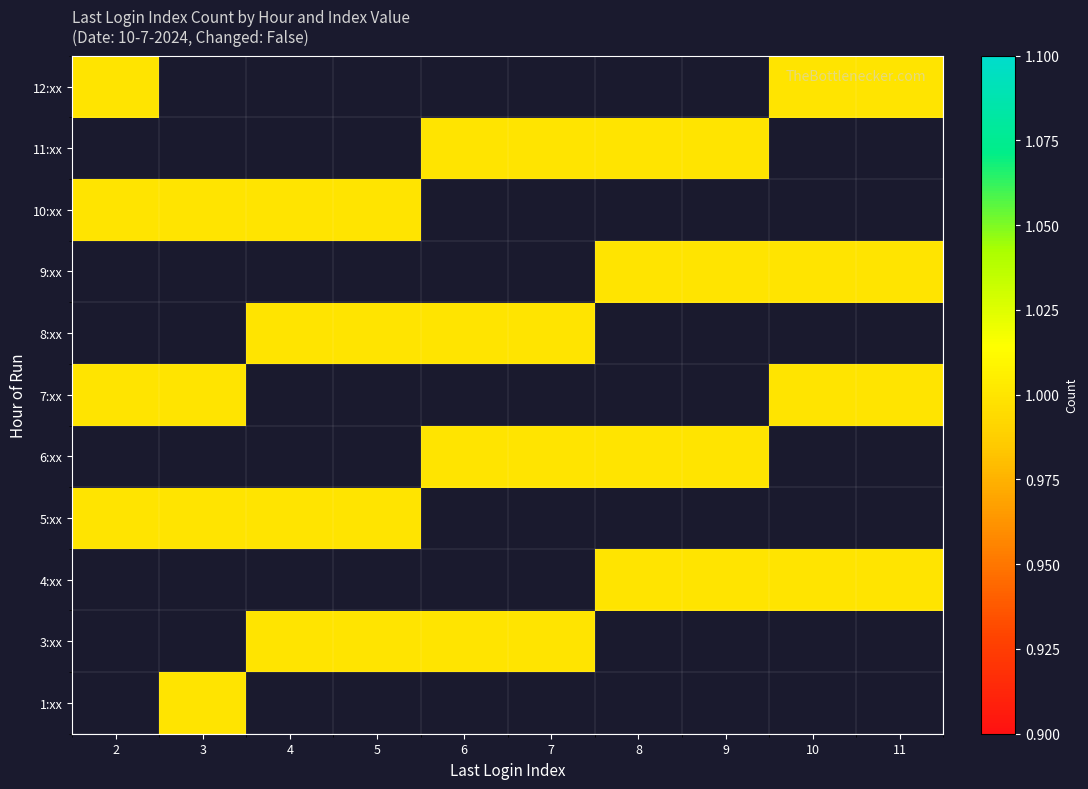

Which has a higher value, 4 or 7?

7